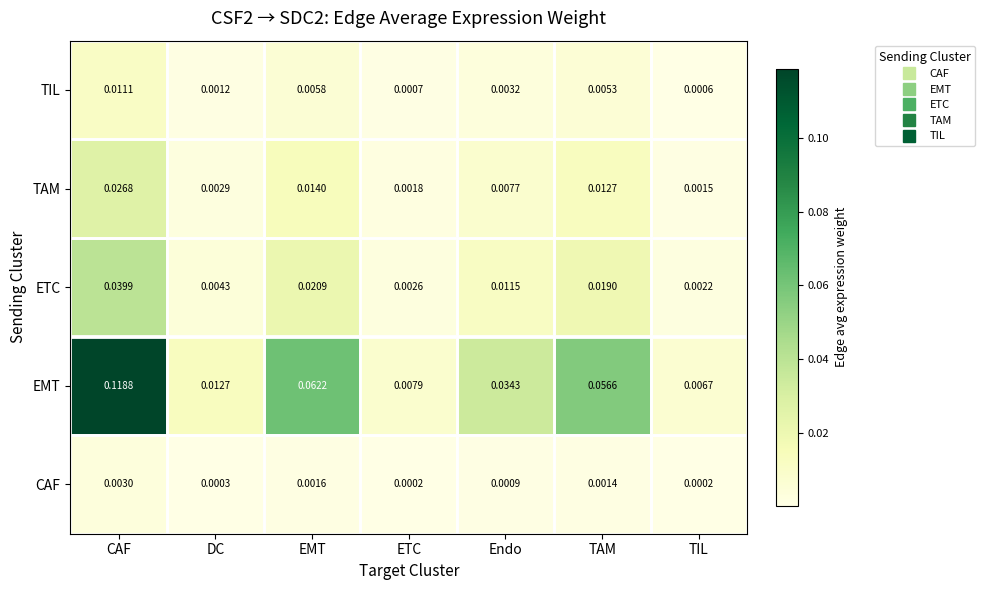

Which label corresponds to the largest value in the chart?

CAF